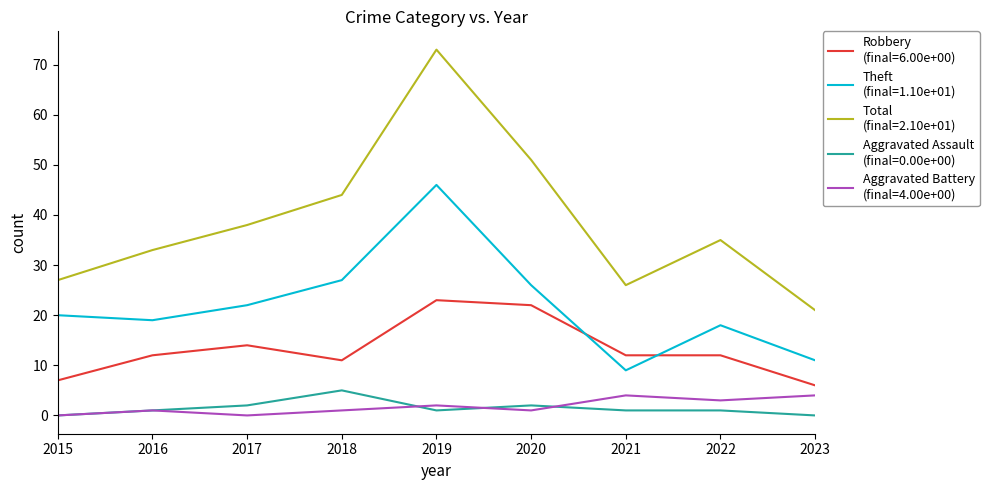

Count the number of categories in the chart.

9